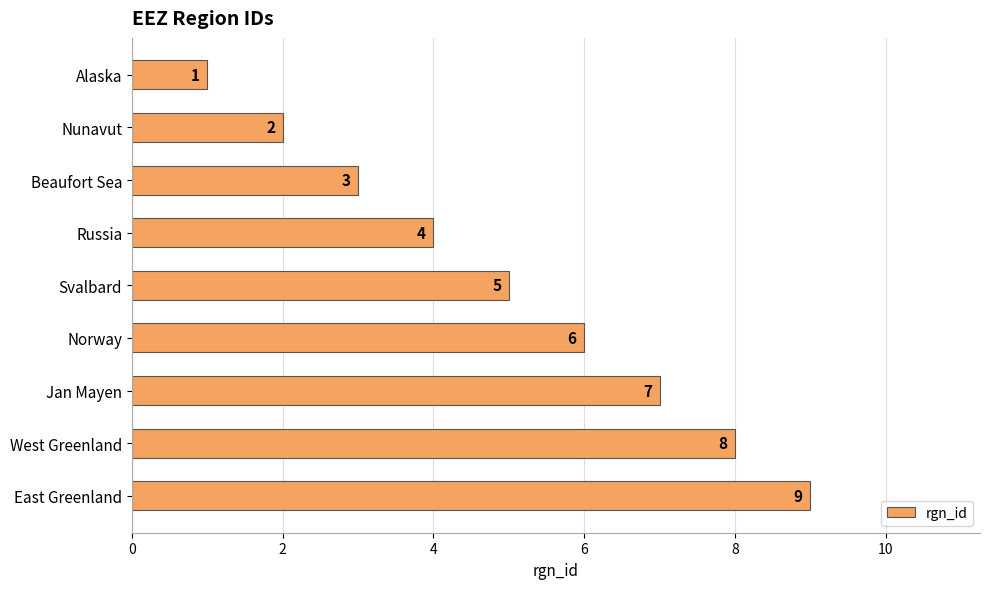

What is the difference between the second highest and second lowest values?

6